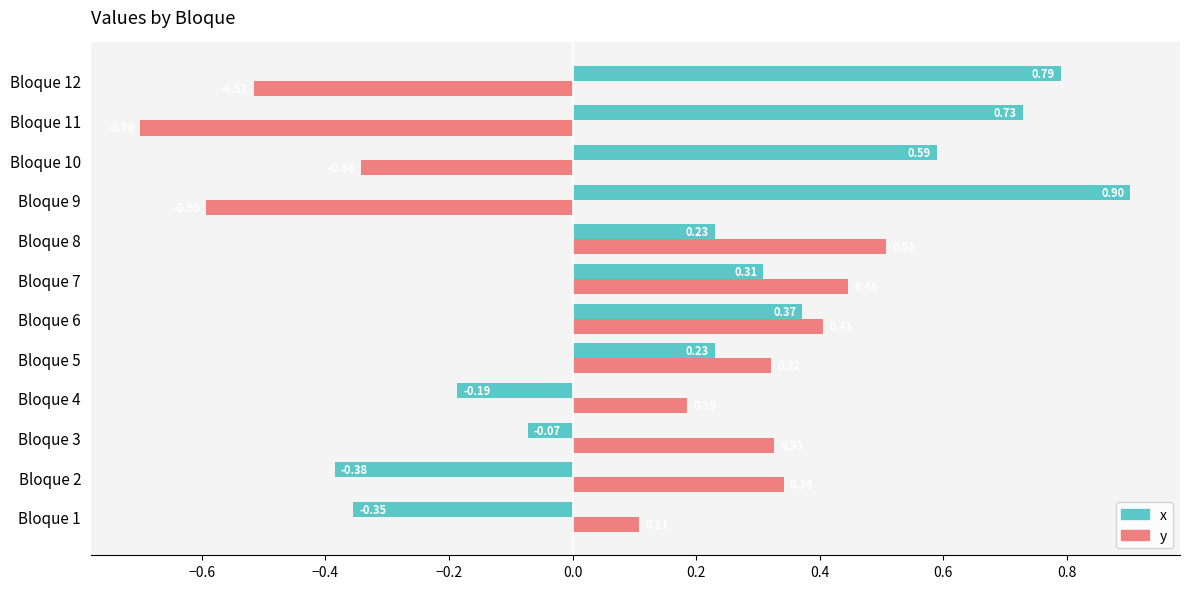

At which category is the sum across all series the highest?

Bloque 6